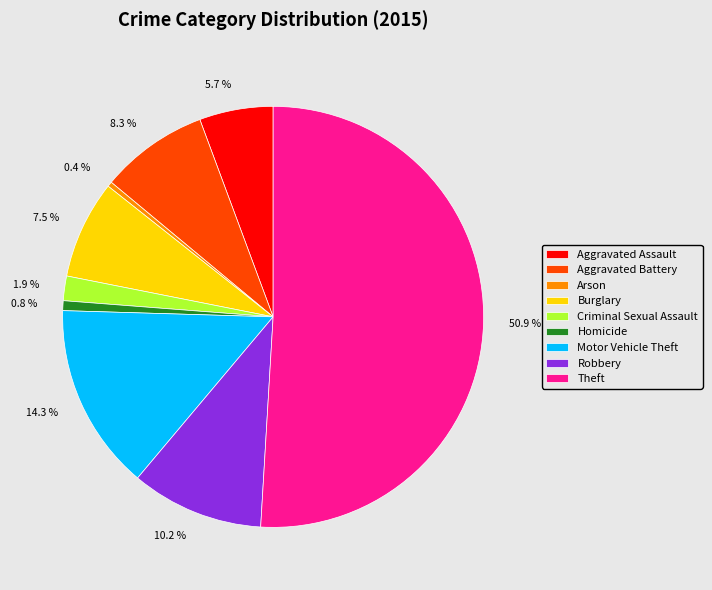

To the nearest percent, what portion does Aggravated Assault represent?

6%